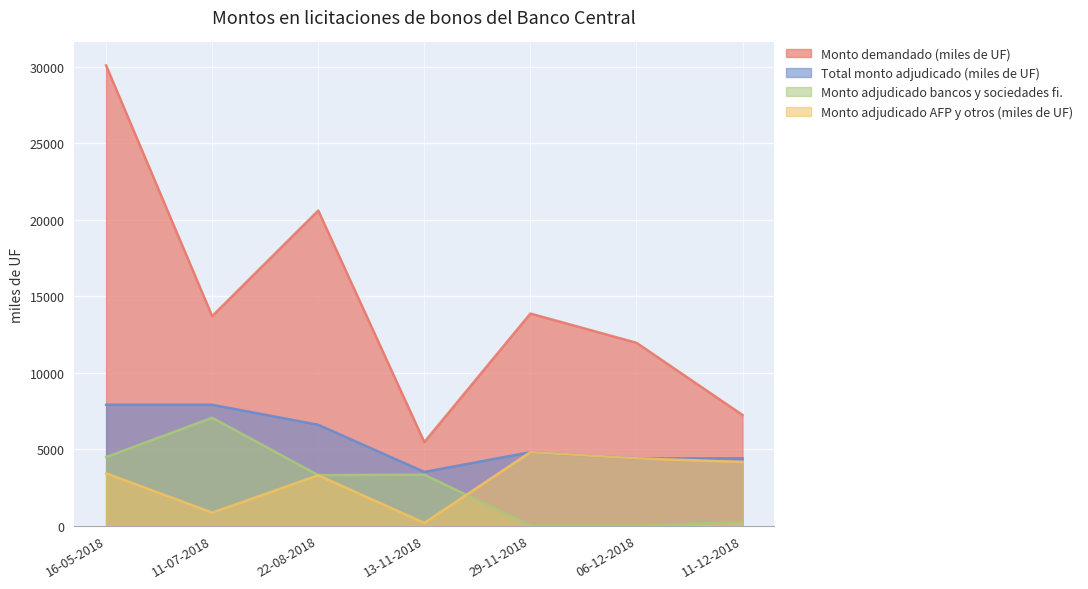

Between 11-12-2018 and 16-05-2018, which is larger?

16-05-2018